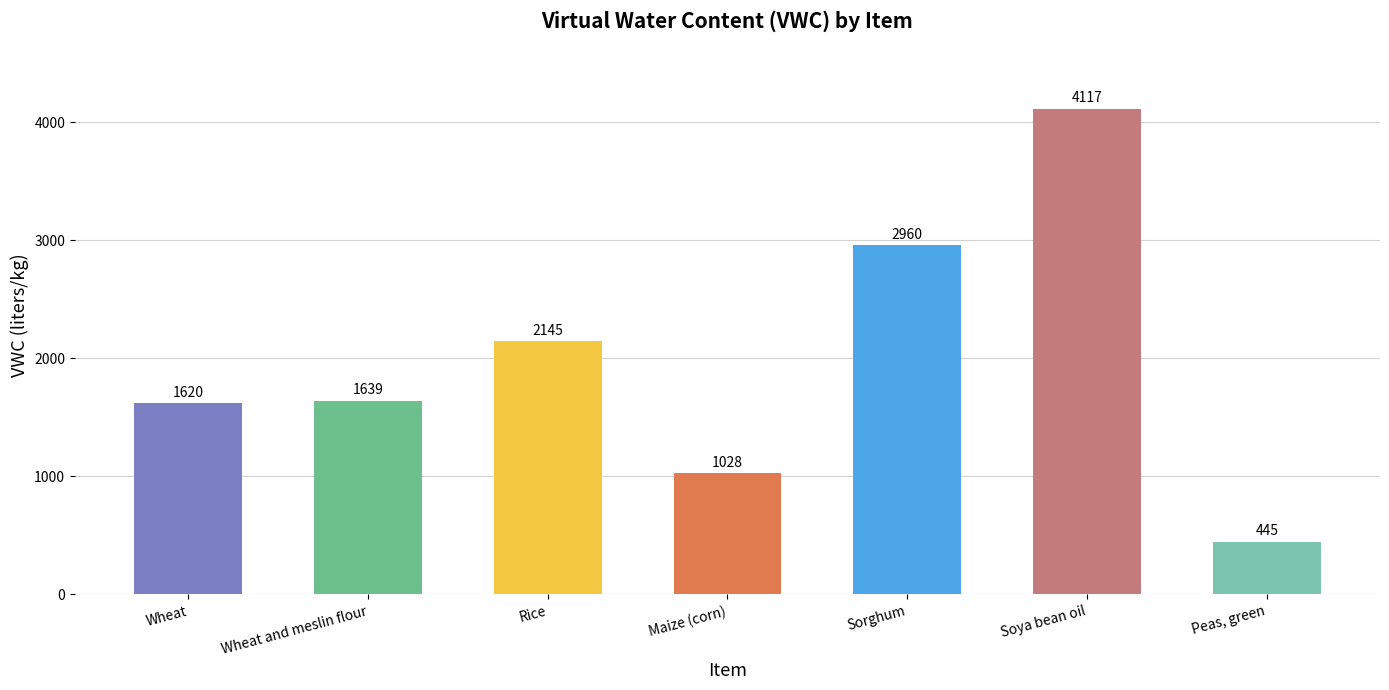

How many data points does each series have?

7